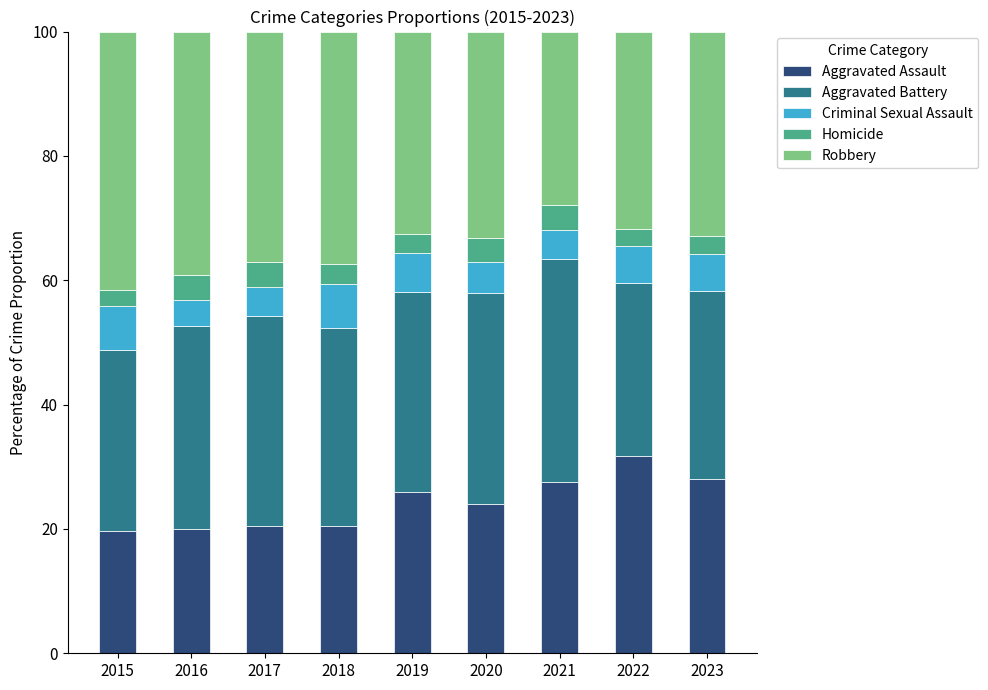

What is the lowest value of the Aggravated Assault series?

19.7